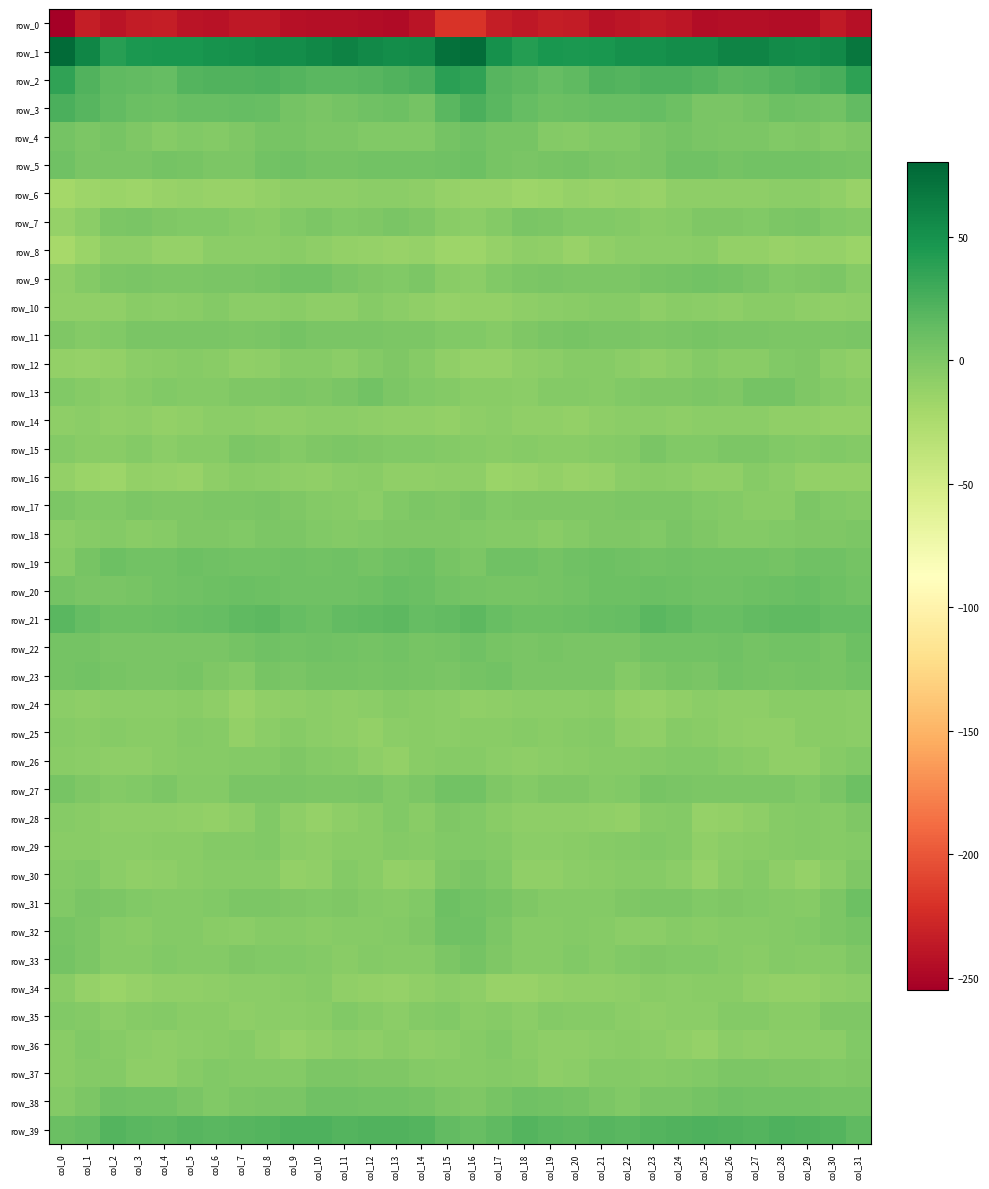

Rank the series at col_2 from highest to lowest value.

row_1, row_39, row_2, row_3, row_21, row_19, row_38, row_23, row_4, row_20, row_5, row_22, row_7, row_9, row_31, row_11, row_17, row_27, row_37, row_18, row_32, row_25, row_33, row_36, row_15, row_29, row_35, row_24, row_13, row_30, row_26, row_28, row_8, row_10, row_14, row_12, row_6, row_34, row_16, row_0